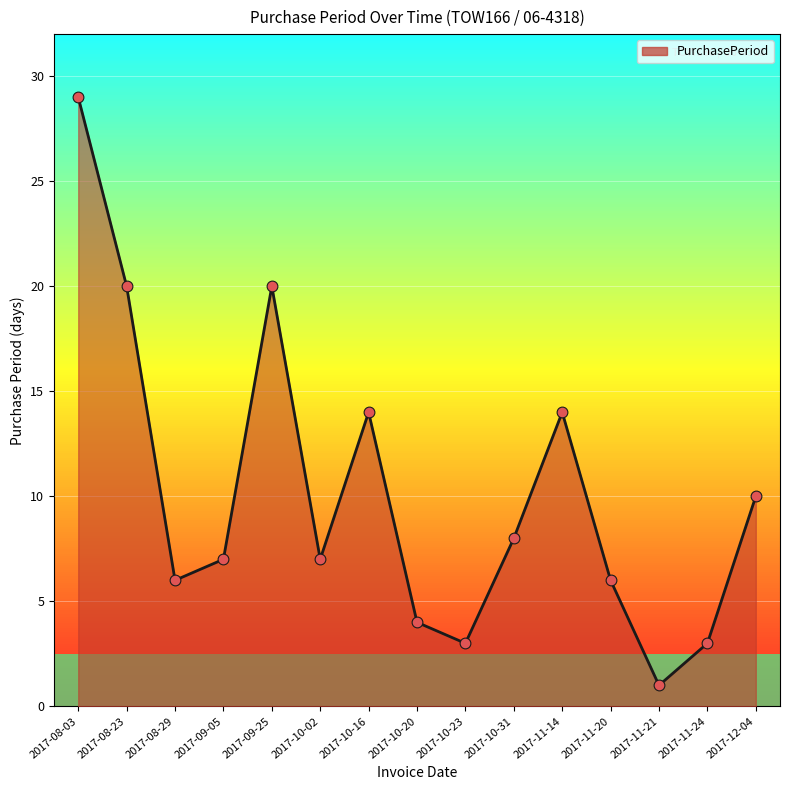

Which has a higher value, 2017-11-21 or 2017-08-03?

2017-08-03